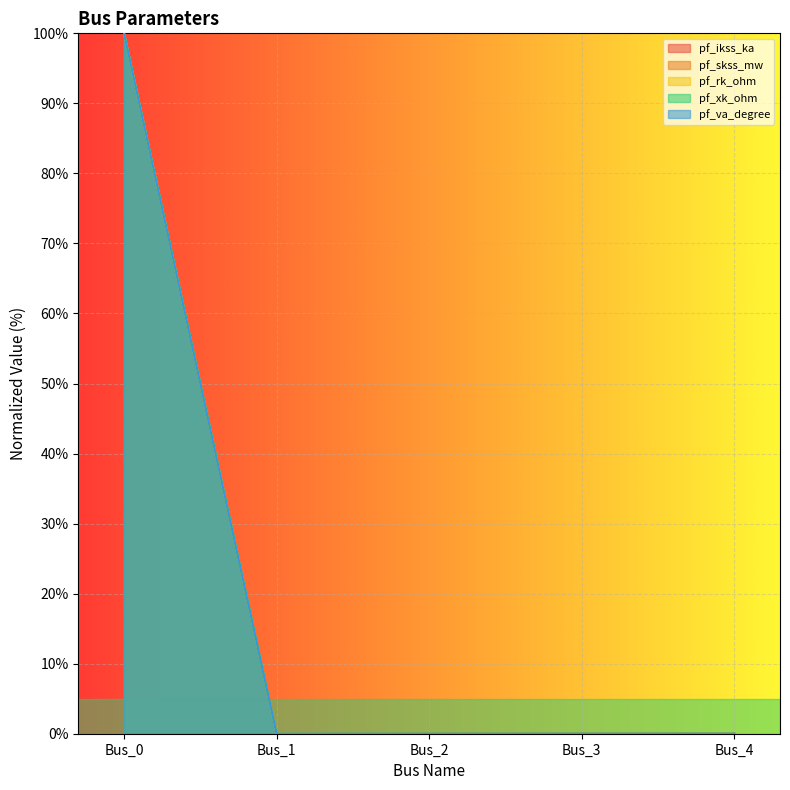

At which label does pf_xk_ohm reach its peak?

Bus_0